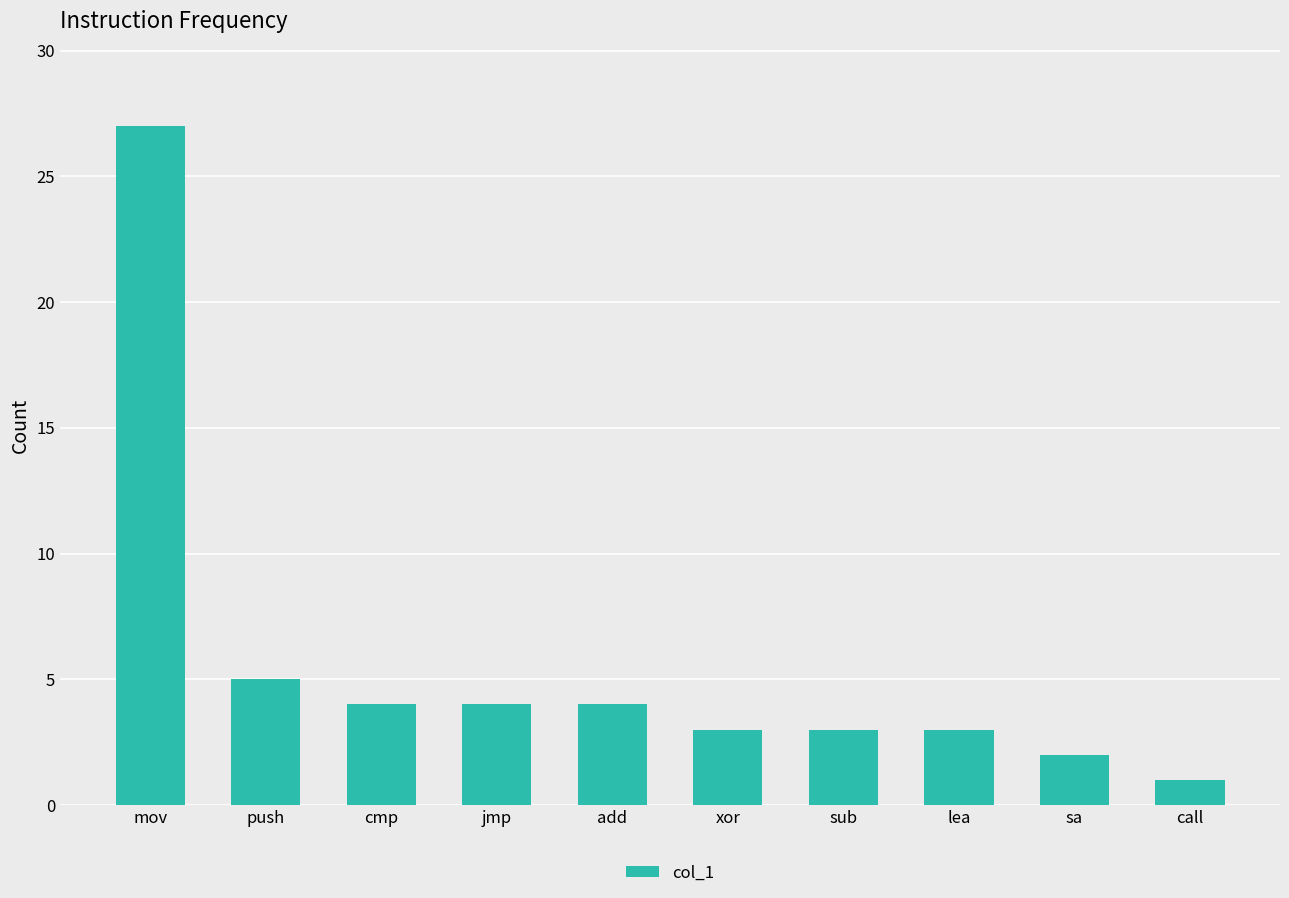

Is it true that the value at sa is 1?

False